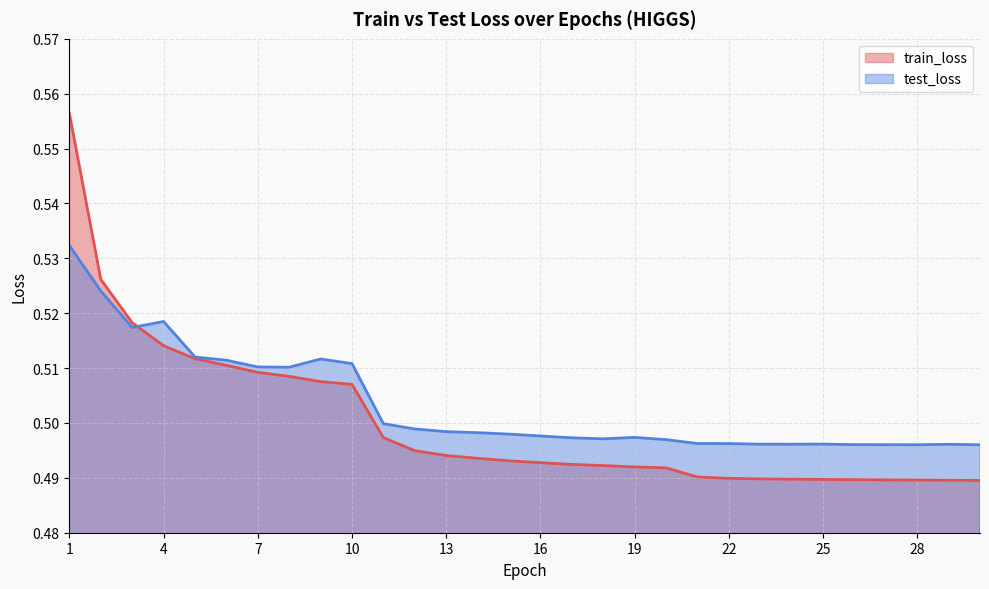

What is the average value of the train_loss series?

0.5